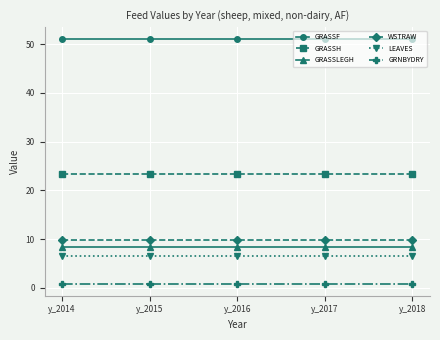

Reading left to right, list all the values displayed in this chart.

GRASSF: y_2014=51.0	y_2015=51.0	y_2016=51.0	y_2017=51.0	y_2018=51.0
GRASSH: y_2014=23.4	y_2015=23.4	y_2016=23.4	y_2017=23.4	y_2018=23.4
GRASSLEGH: y_2014=8.3	y_2015=8.3	y_2016=8.3	y_2017=8.3	y_2018=8.3
WSTRAW: y_2014=9.8	y_2015=9.8	y_2016=9.8	y_2017=9.8	y_2018=9.8
LEAVES: y_2014=6.6	y_2015=6.6	y_2016=6.6	y_2017=6.6	y_2018=6.6
GRNBYDRY: y_2014=0.9	y_2015=0.9	y_2016=0.9	y_2017=0.9	y_2018=0.9